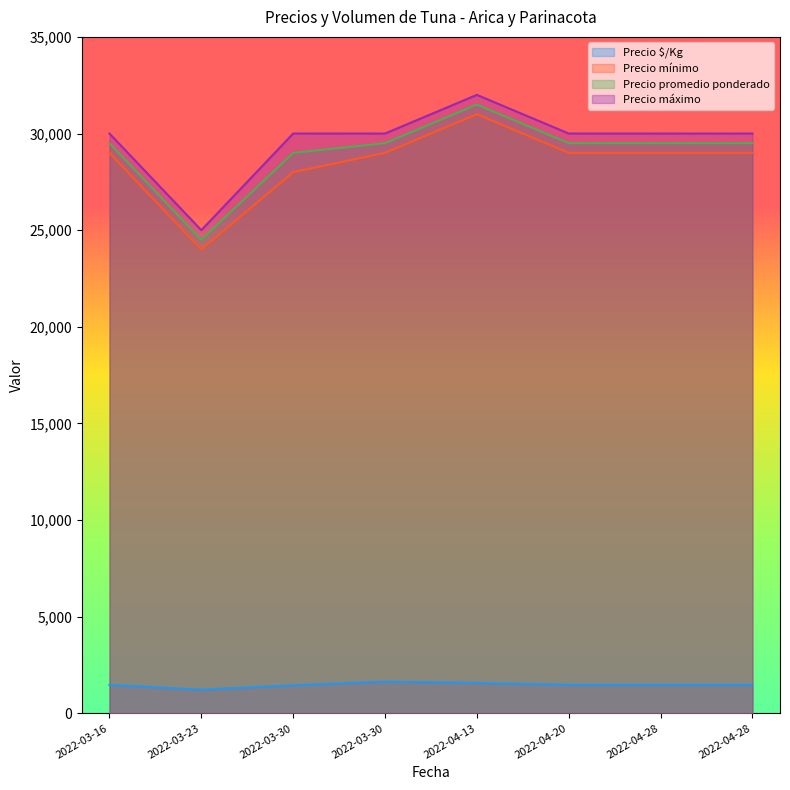

True or false: Precio mínimo and Precio máximo intersect in this chart.

False